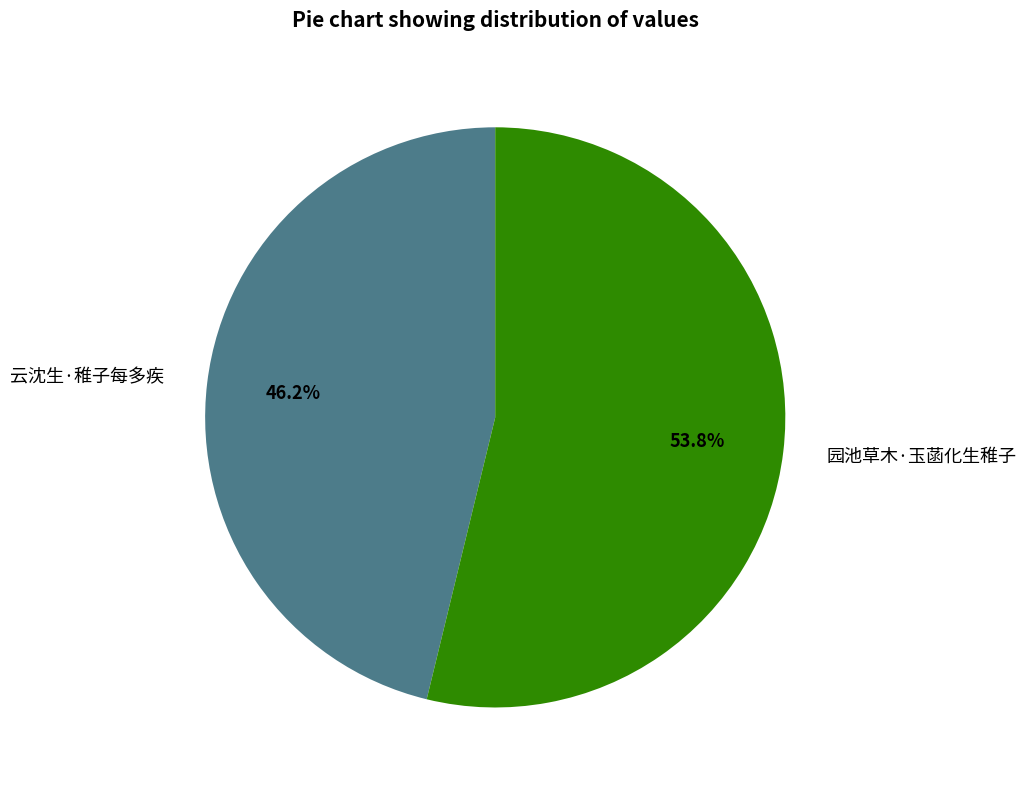

To the nearest percent, what is the difference between the largest and smallest slice percentages?

8%